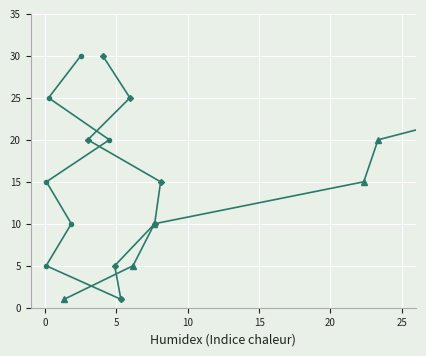

What is the minimum value shown in the chart?

1